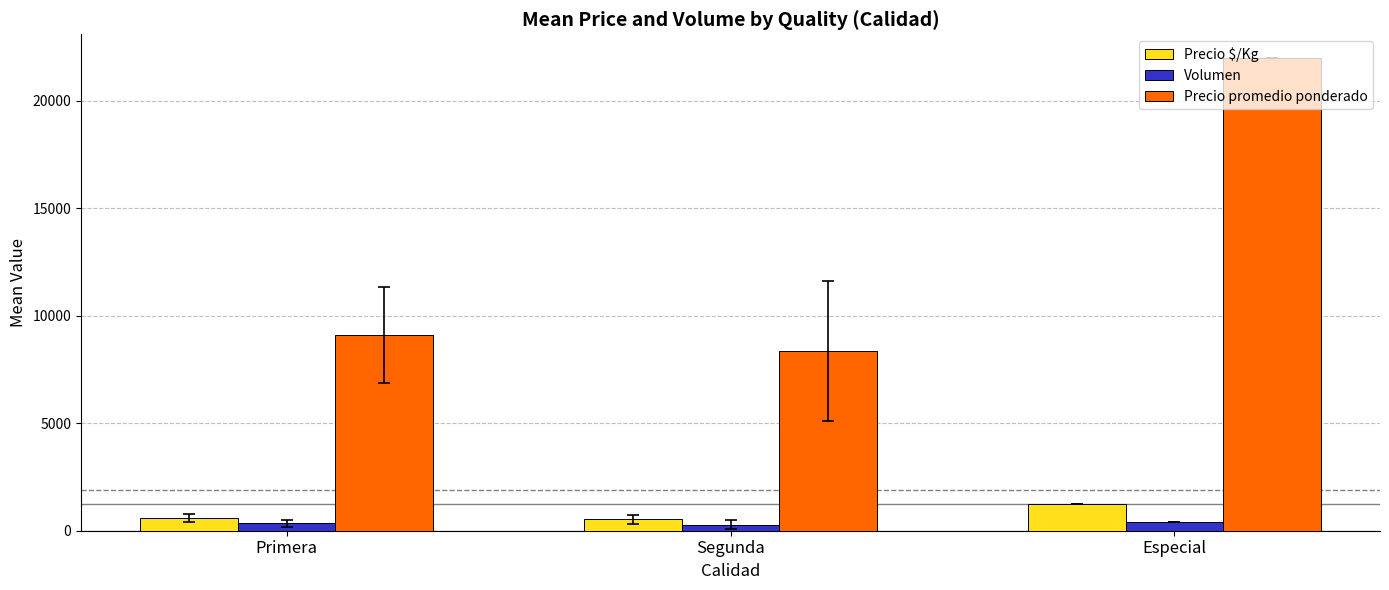

What is the average value of the Precio promedio ponderado series?

13156.8